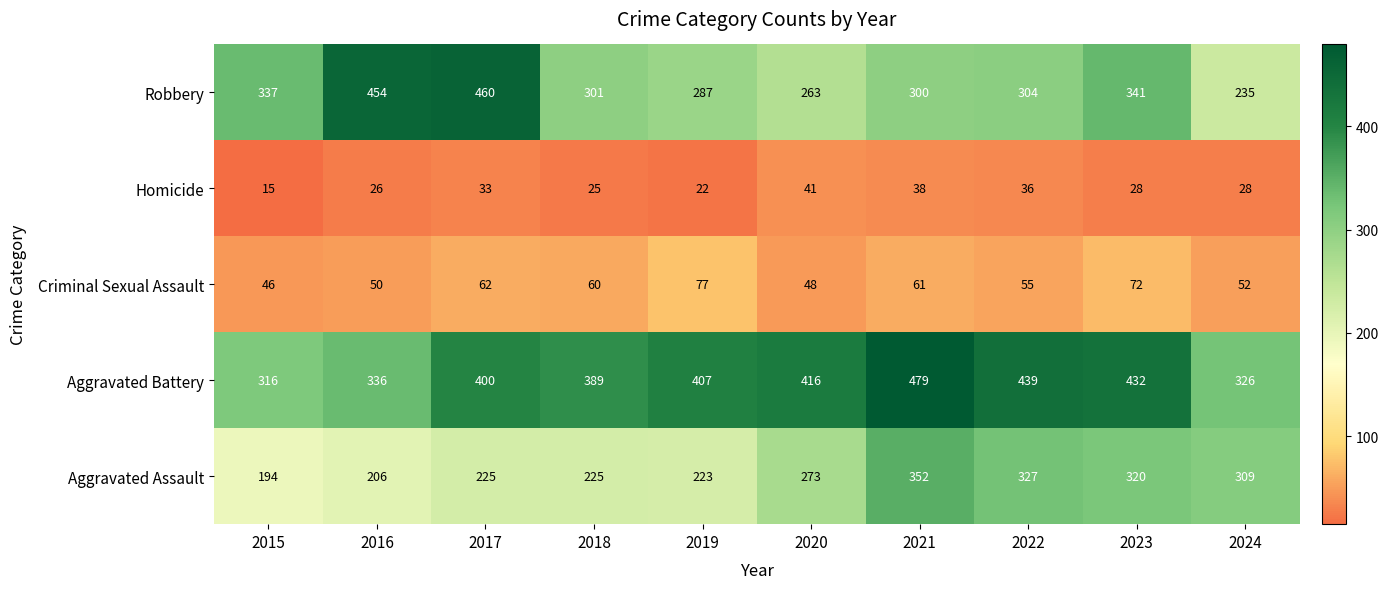

What is the difference between the highest and lowest values at 2023?

404